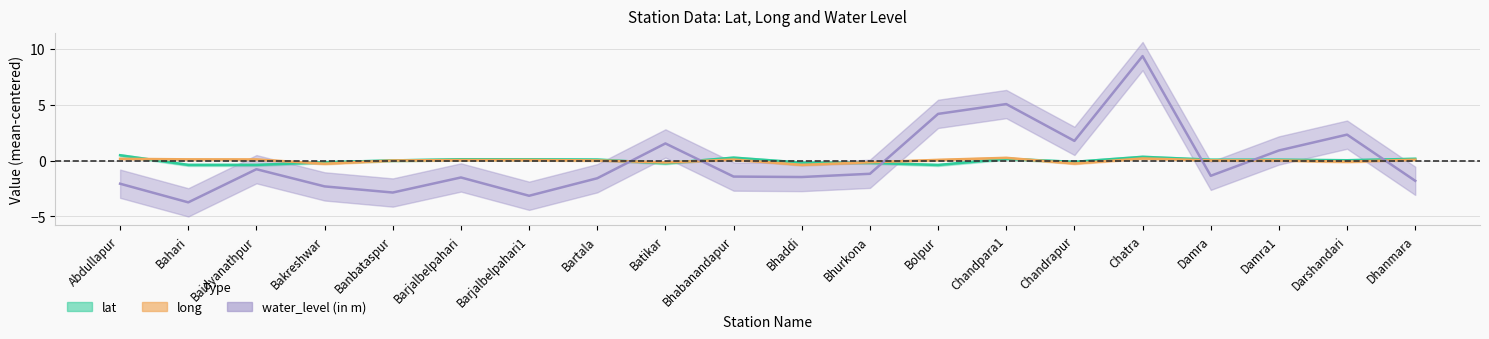

What is the value of the lat point at the 6th from the left?

0.1